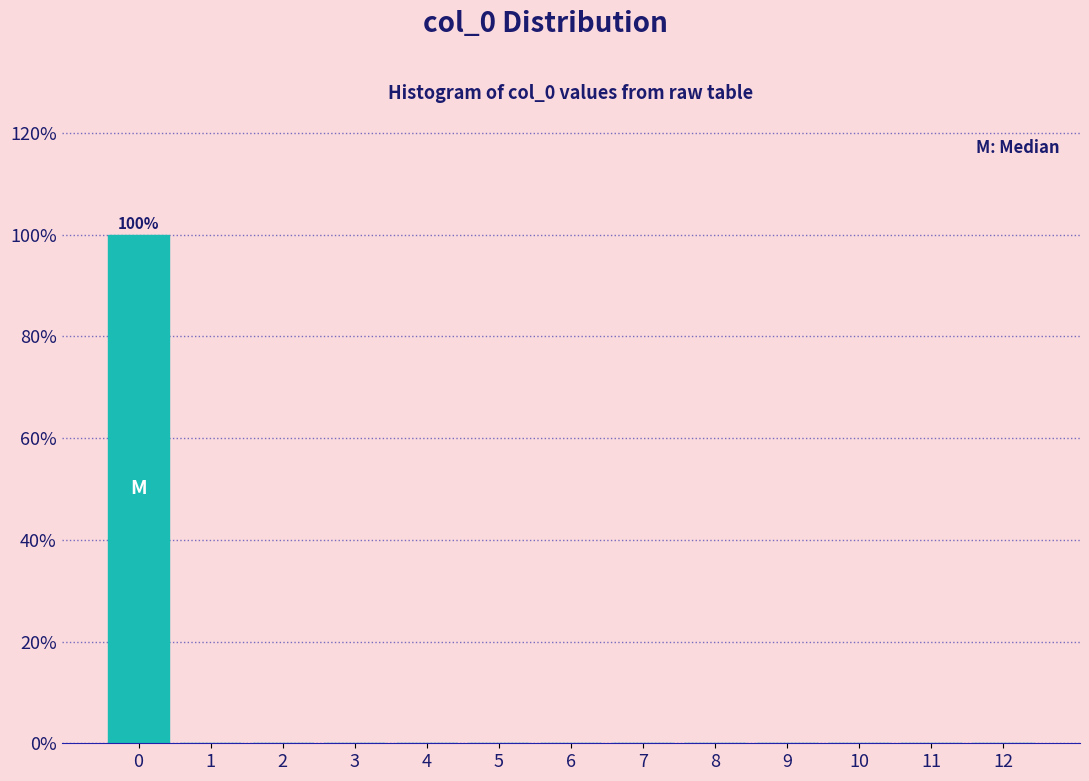

Which range on the x-axis has the tallest bar?

-0.5 to 0.5